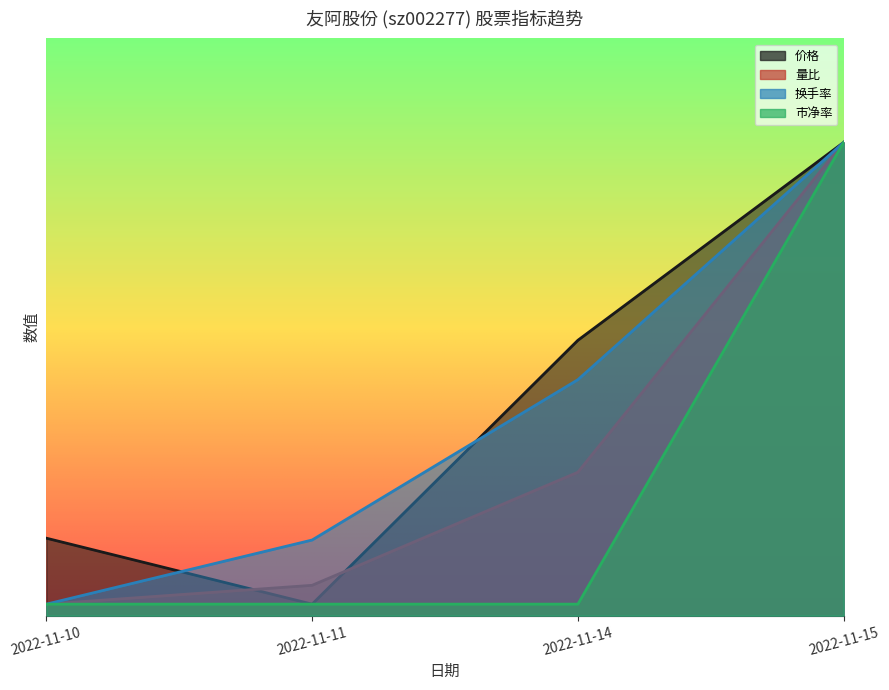

True or false: 换手率 and 量比 intersect in this chart.

False